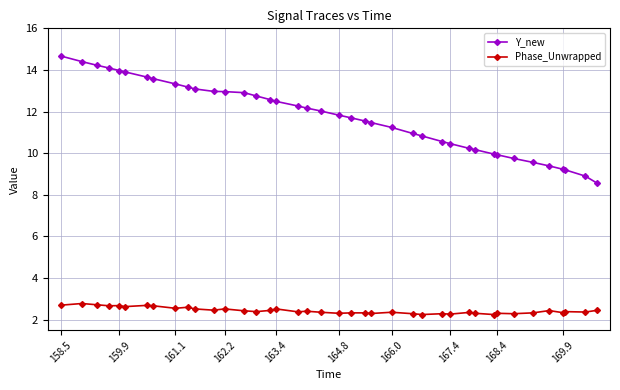

What is the difference between the second highest and minimum values in the Phase_Unwrapped series?

0.5